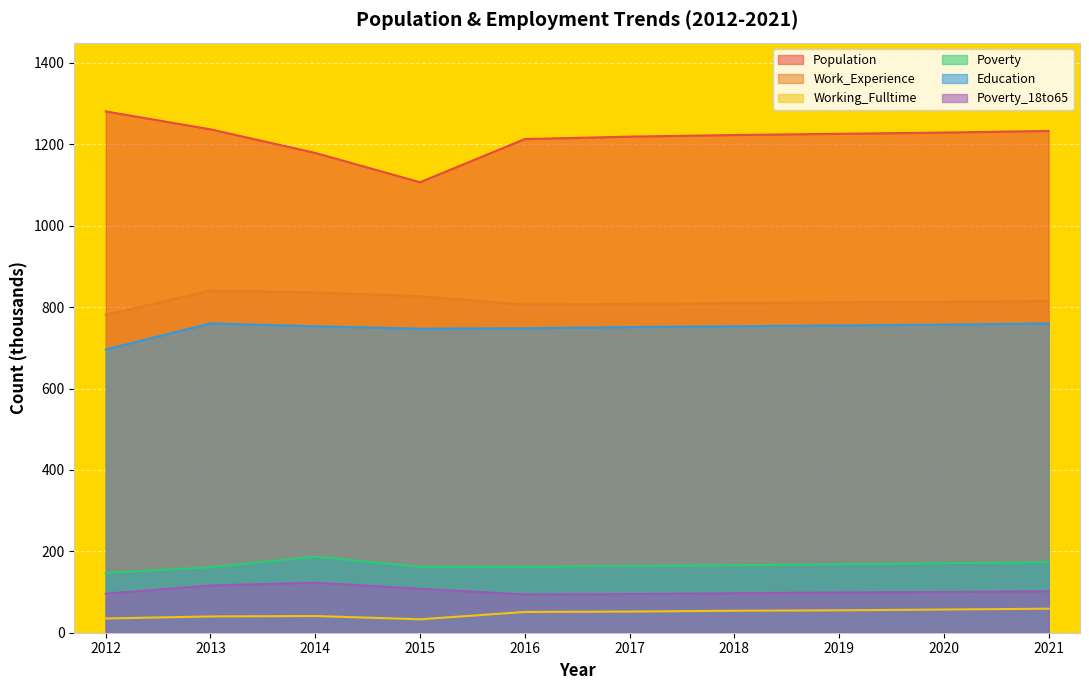

At which category does Poverty_18to65 reach its first local valley?

2016